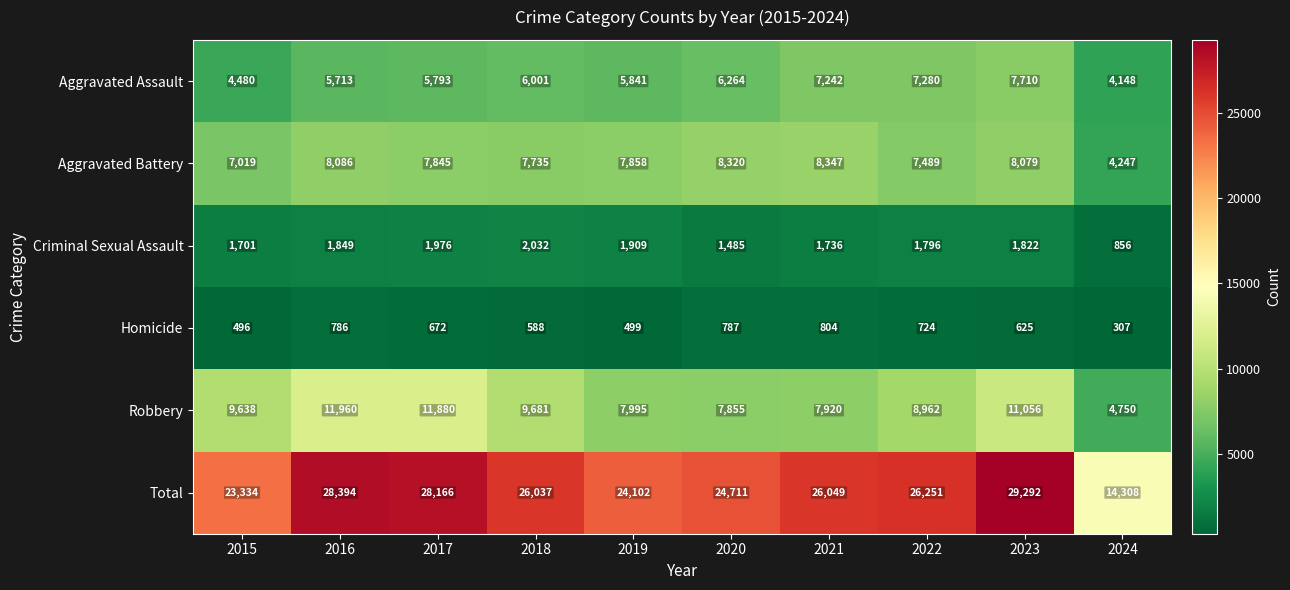

The Aggravated Assault series shows 4480 at 2015. True or false?

True